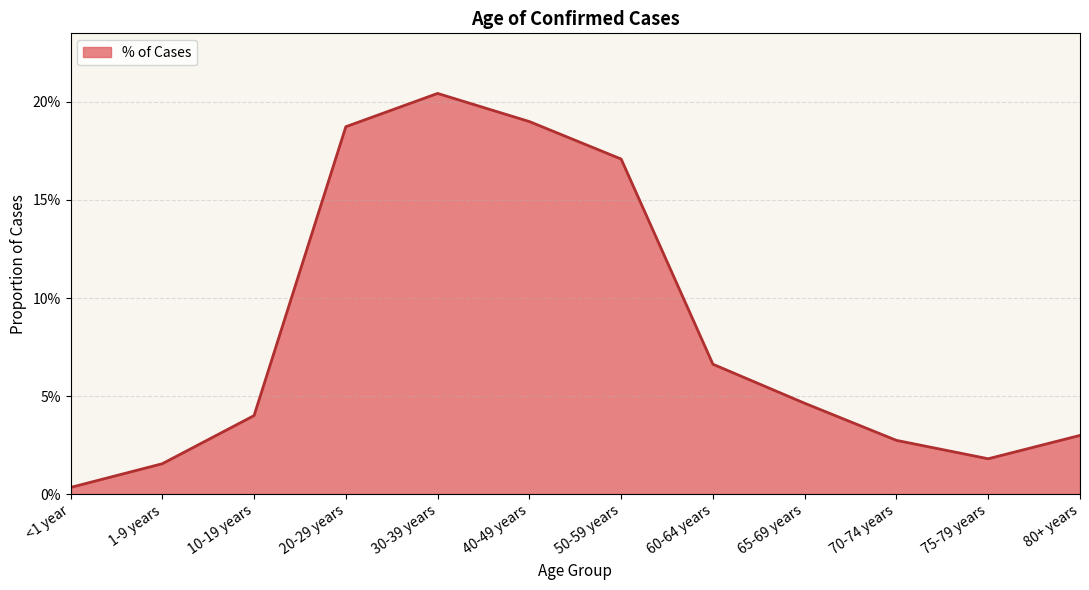

Does the chart have visible grid lines?

Yes